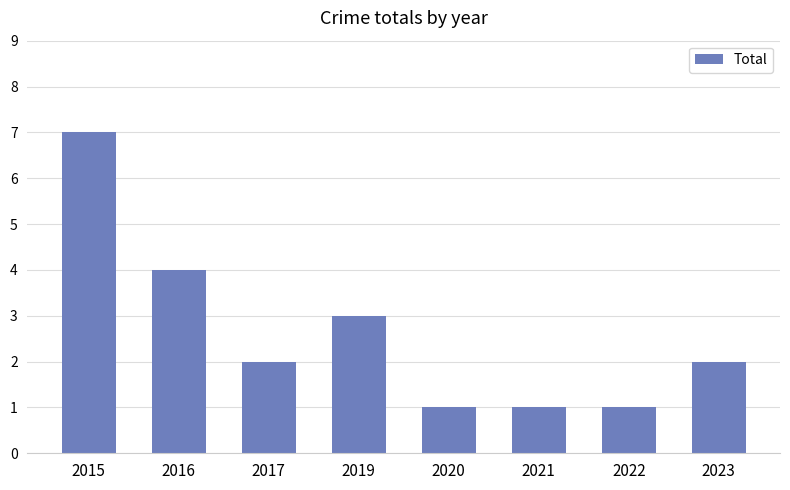

How many bars are there in total?

8